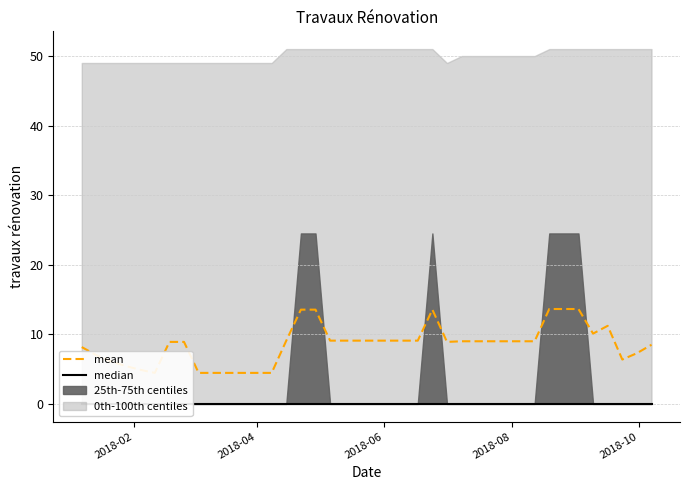

What is the sum of all mean values?

341.3